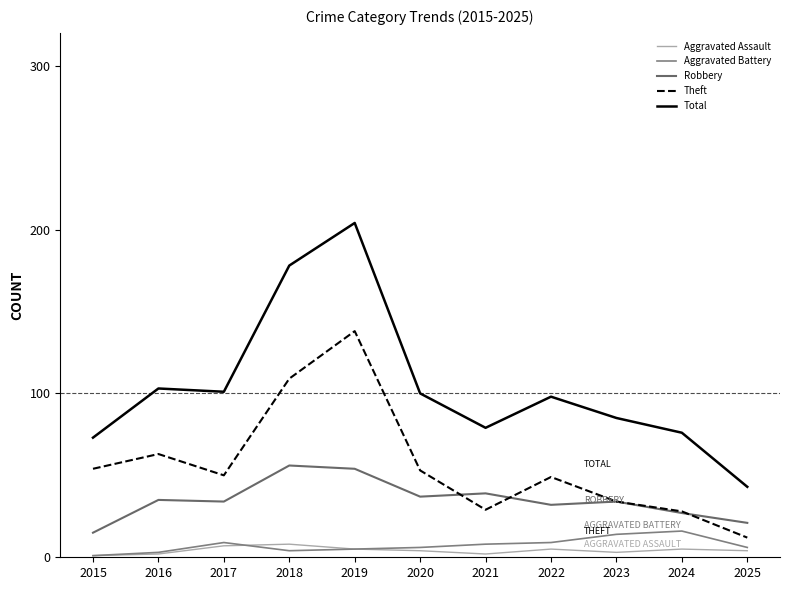

What is the maximum value shown in the chart?

204